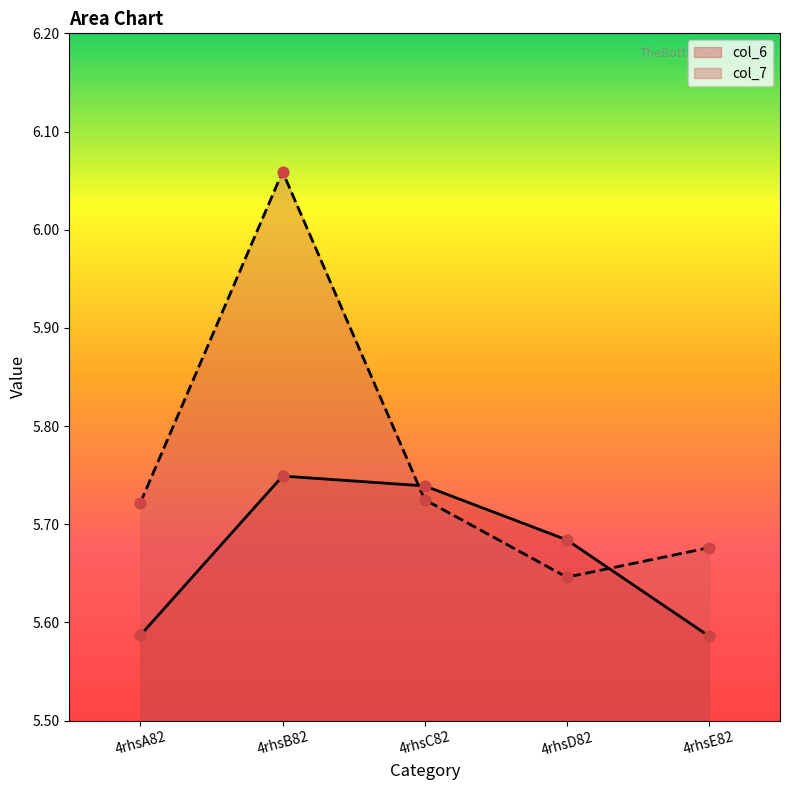

Which series has the largest Y range (max minus min)?

col_7